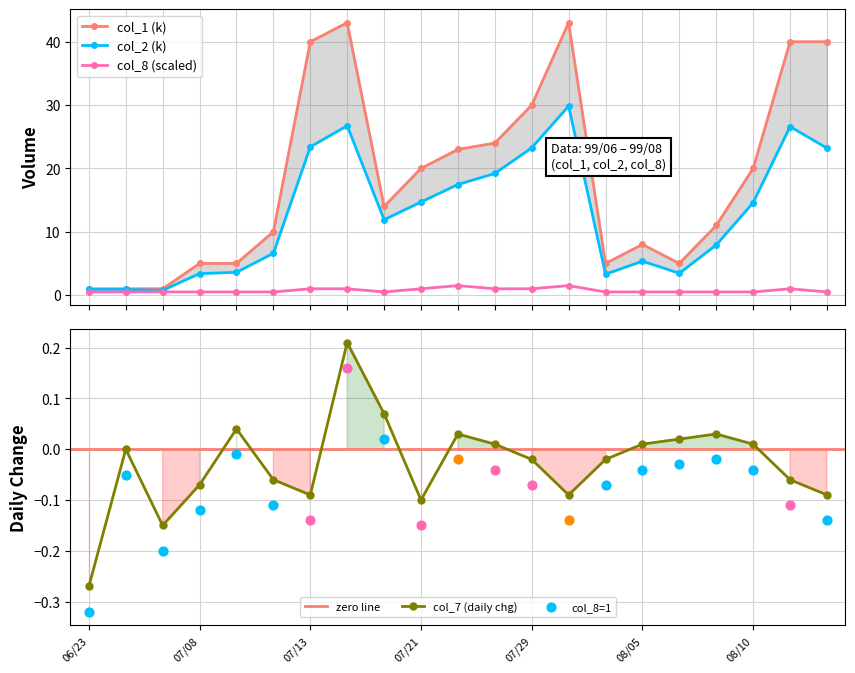

At which category is the sum across all series the highest?

13